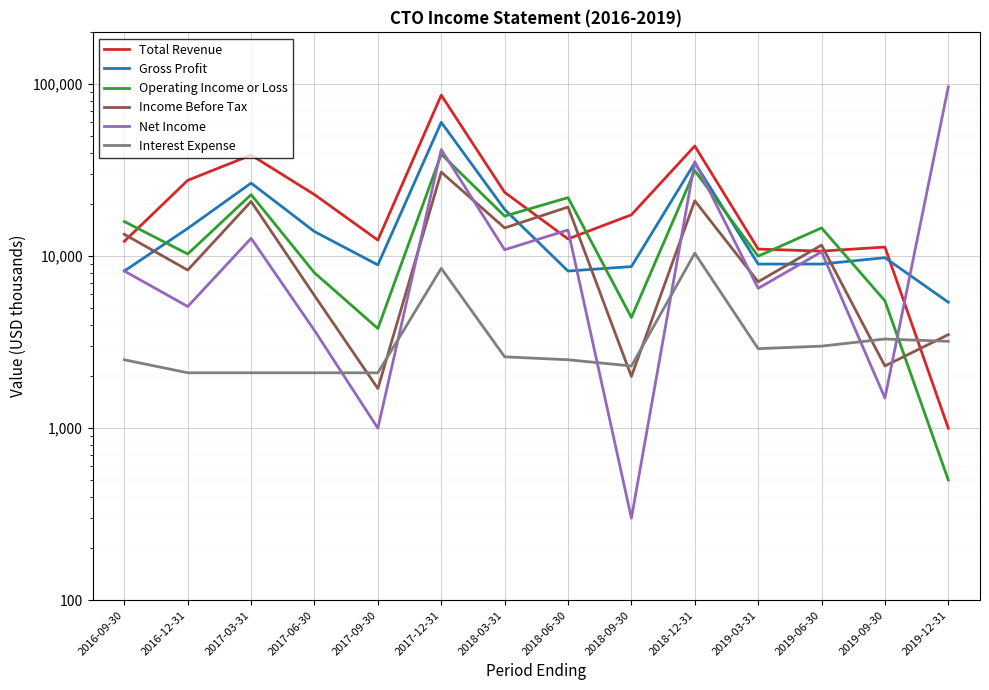

Which category has the highest value in the Net Income series?

2019-12-31